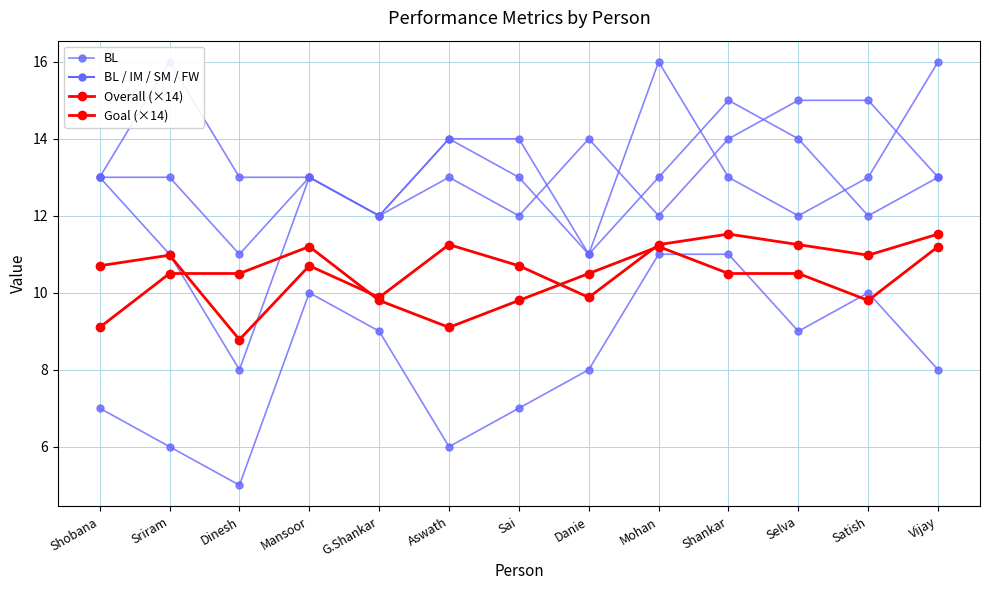

Where is the first local minimum for Overall (×14)?

Dinesh